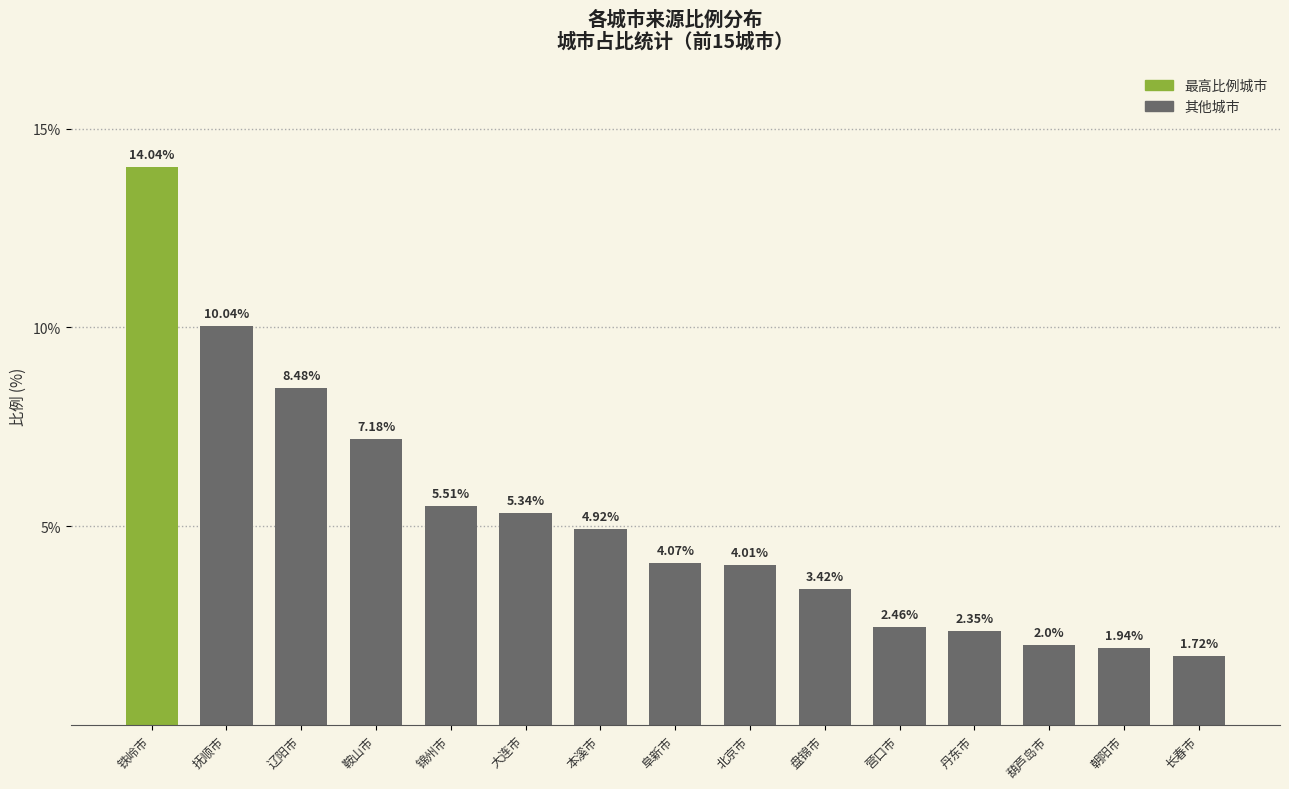

Which has a higher value, 锦州市 or 朝阳市?

锦州市